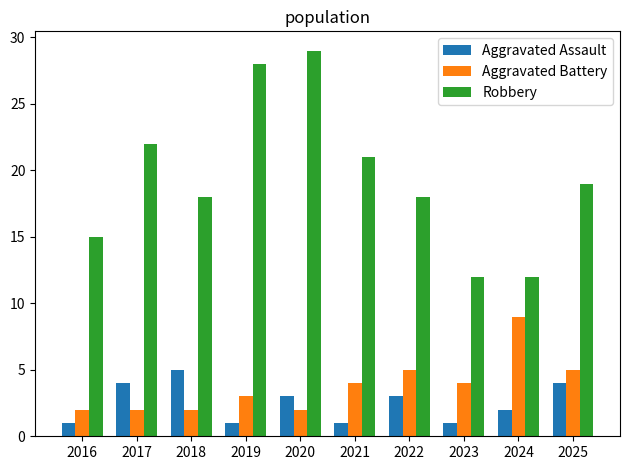

At 2018, list the series in order from smallest to largest.

Aggravated Battery, Aggravated Assault, Robbery